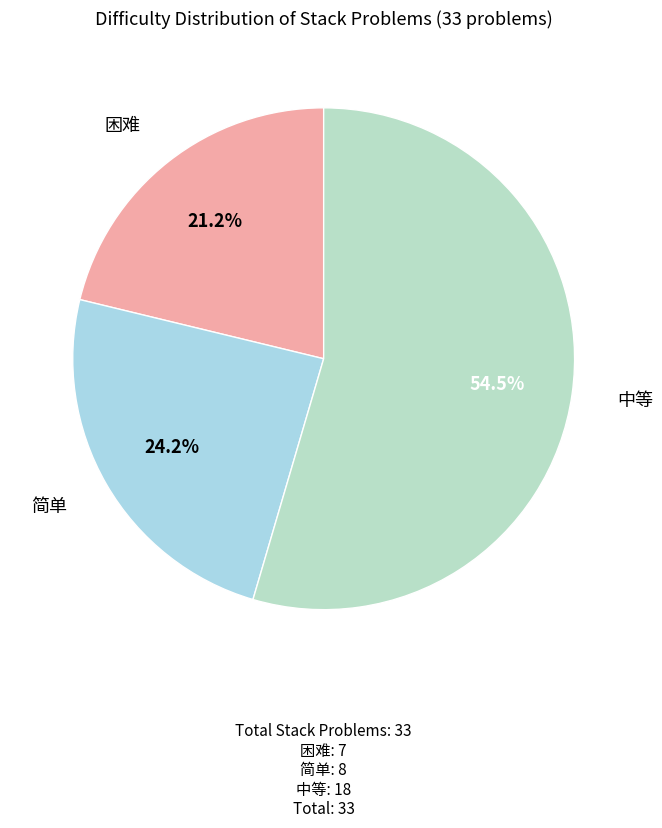

The 困难 slice represents 11% of the pie. True or false?

False